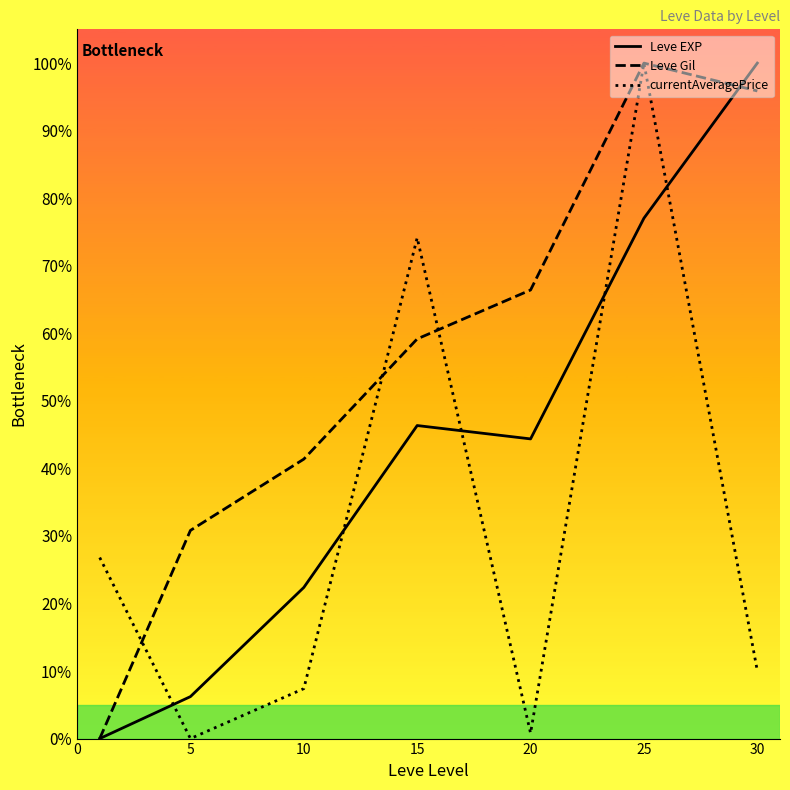

List the series in order of their overall mean, lowest first.

currentAveragePrice, Leve EXP, Leve Gil